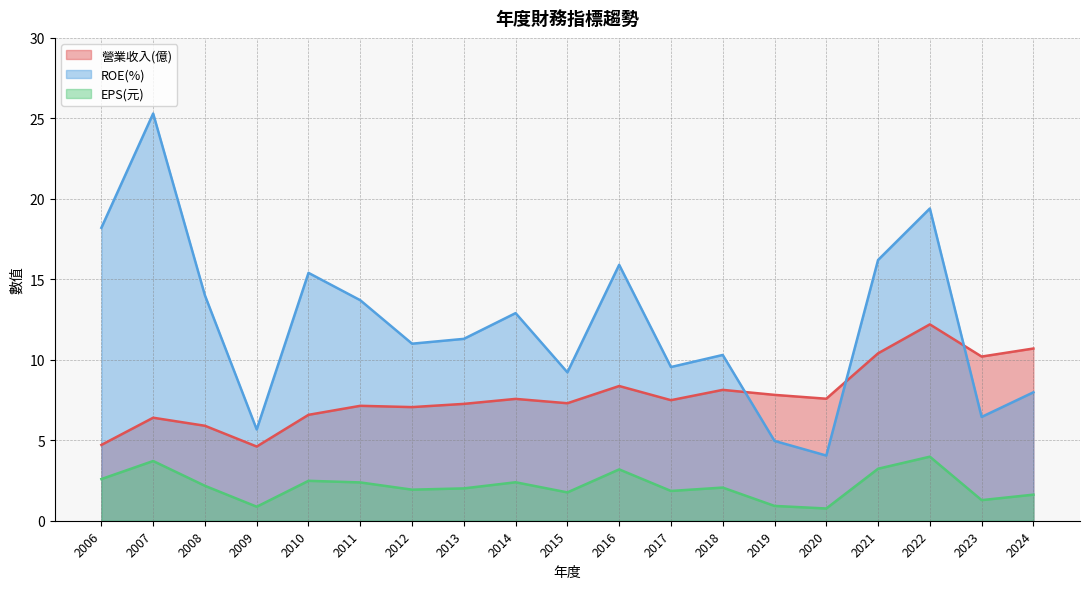

Where does the 營業收入(億) series first go above 7?

2011